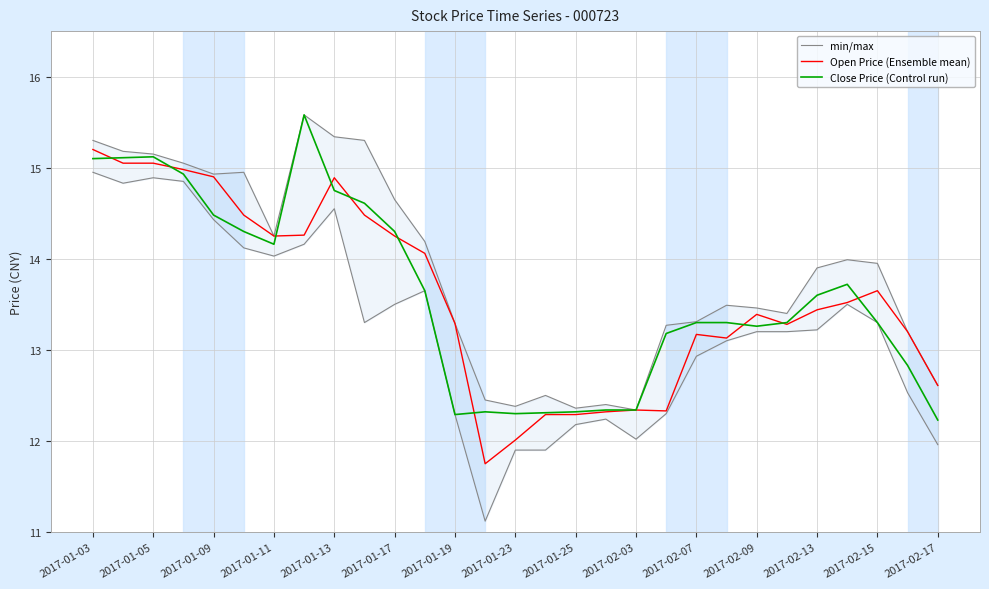

Where does the Open Price (Ensemble mean) series first go above 13?

2017-01-03